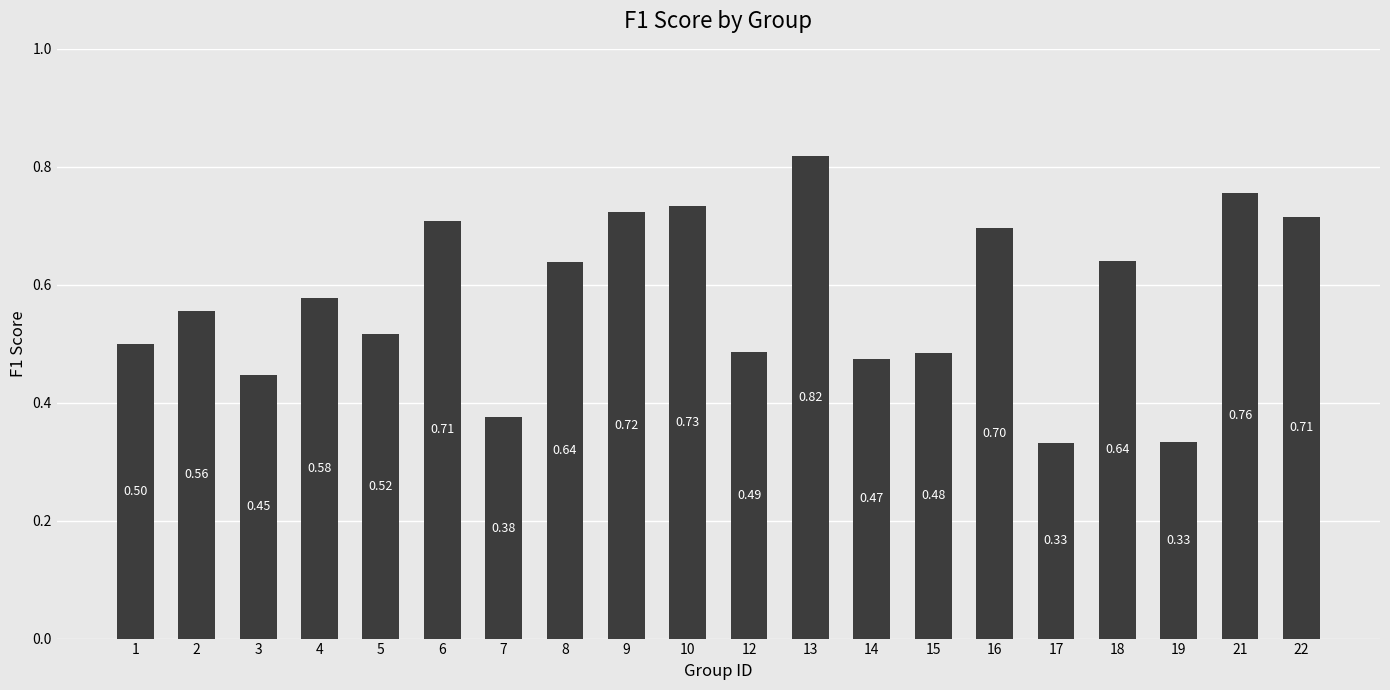

What is the difference between the maximum and minimum values?

0.5